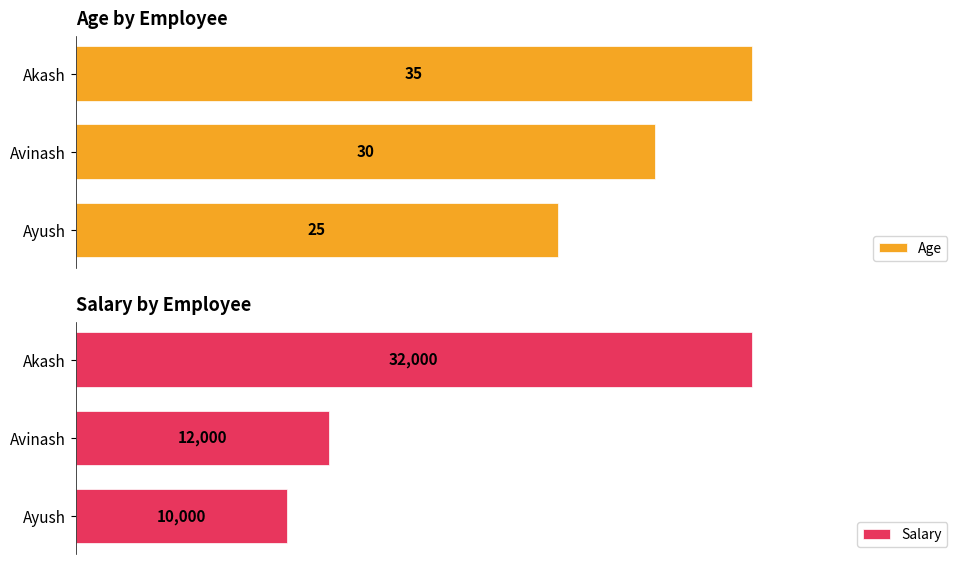

Which category has the lowest value in the Age series?

Ayush